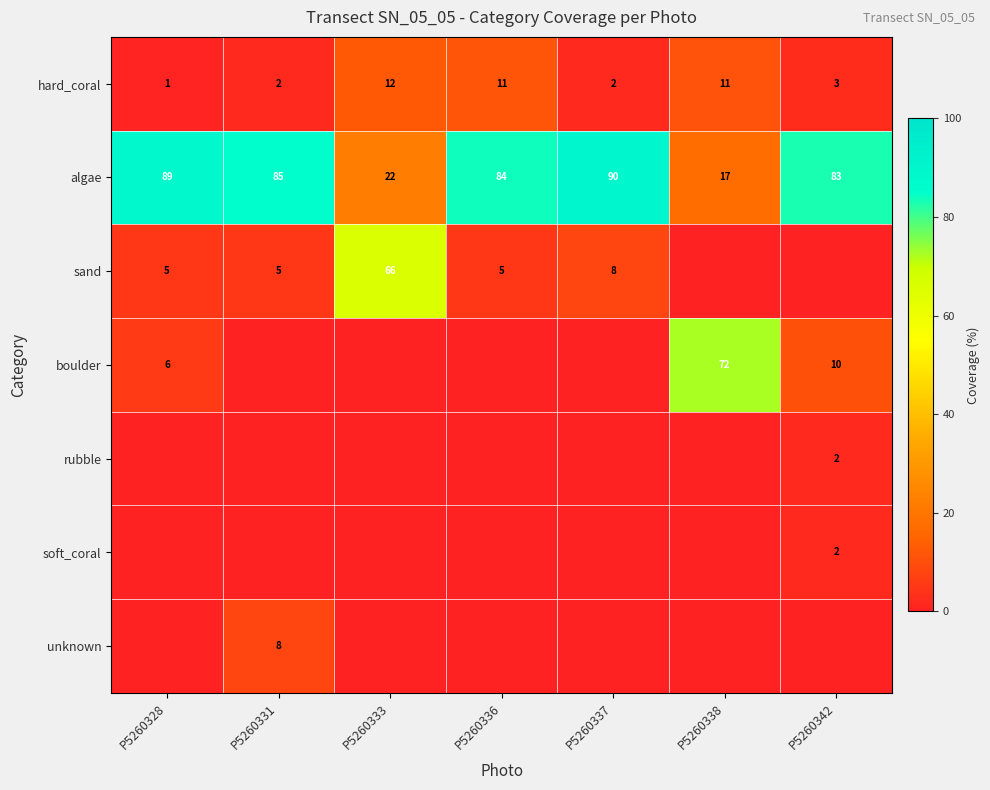

Which category has the lowest value in the hard_coral series?

P5260328